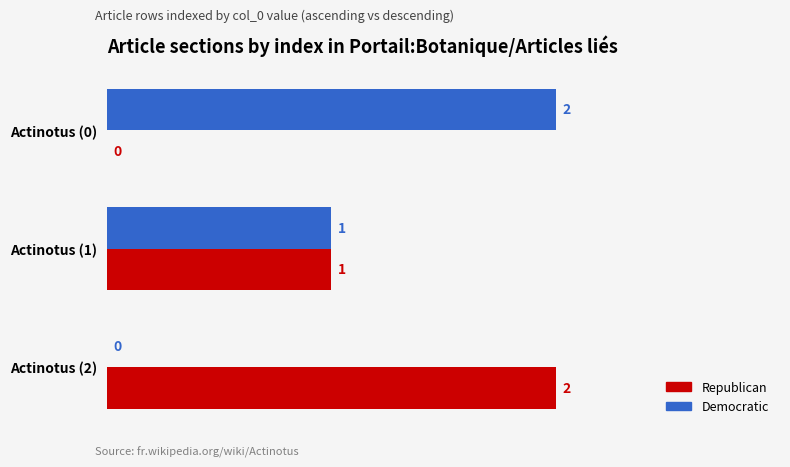

Which category has the highest value in the Democratic series?

Actinotus (0)